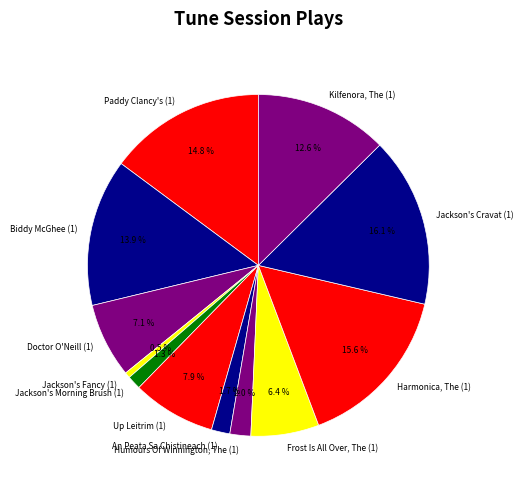

How many segments does this pie chart have?

12